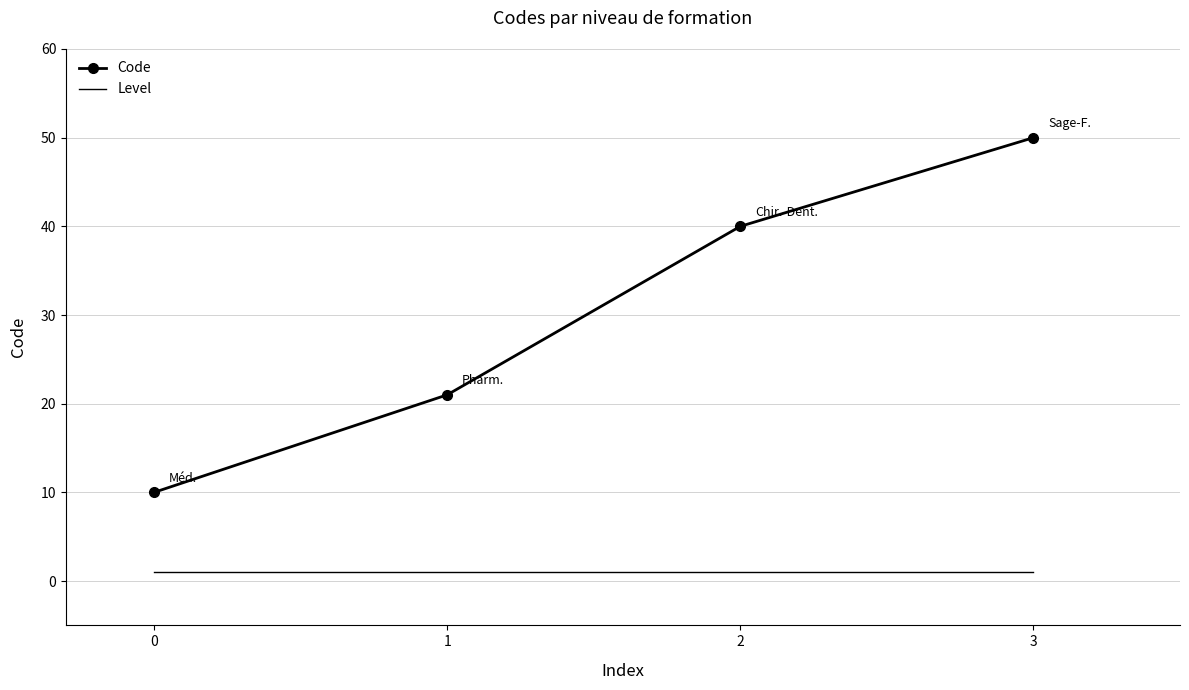

Between 0 and 2, which series saw the biggest shift?

Code